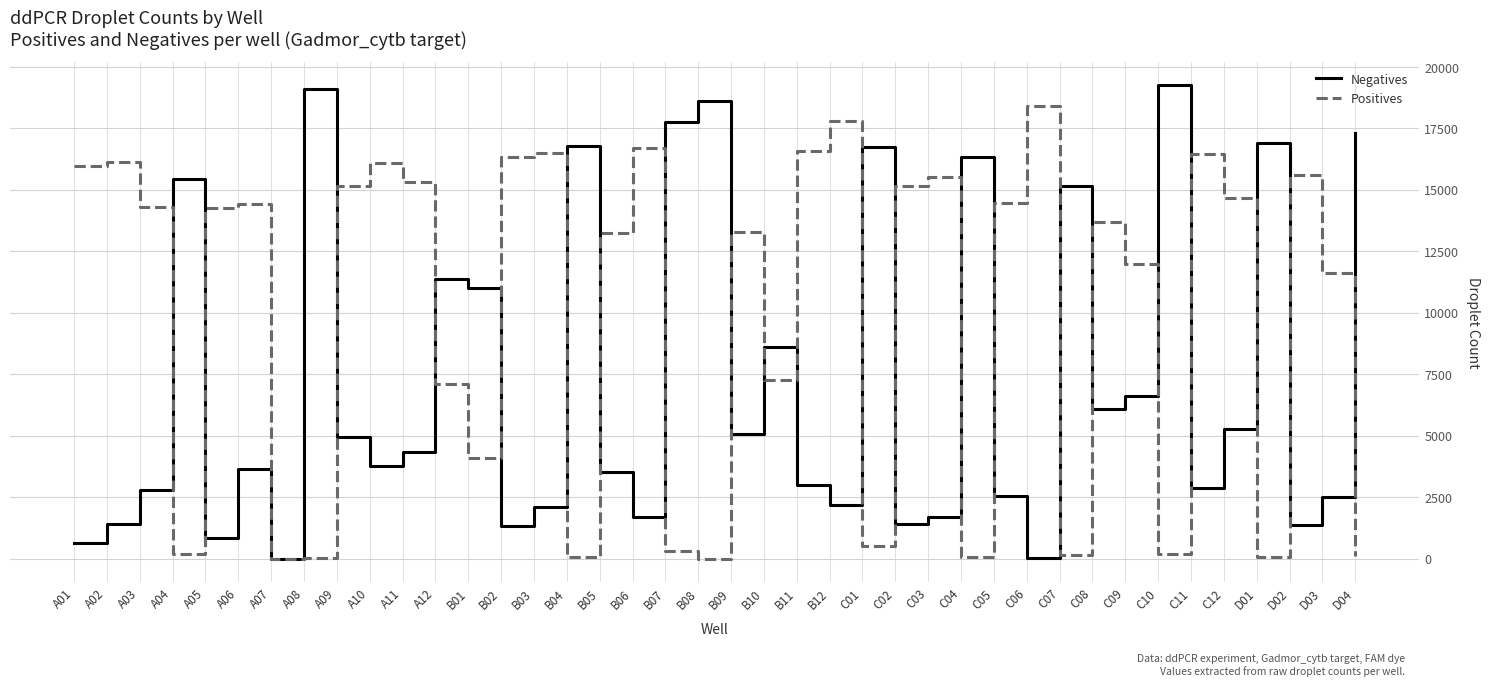

What is the maximum value for Negatives?

19251